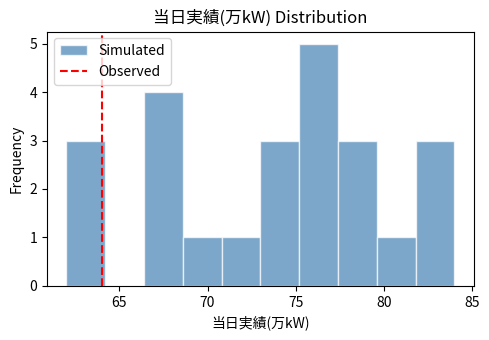

How tall is the bar that spans 68.6 to 70.8 on the x-axis? Neither the bar edges nor the heights are printed on the chart, so give them approximately, as read against the axes.

1